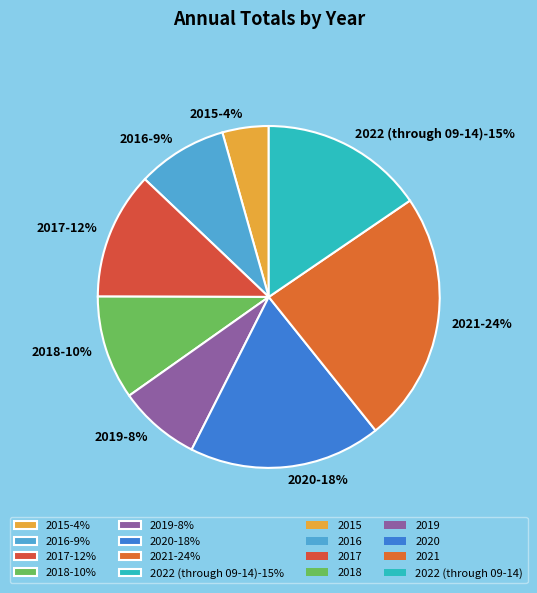

Which has a higher value, 2018 or 2022 (through 09-14)?

2022 (through 09-14)